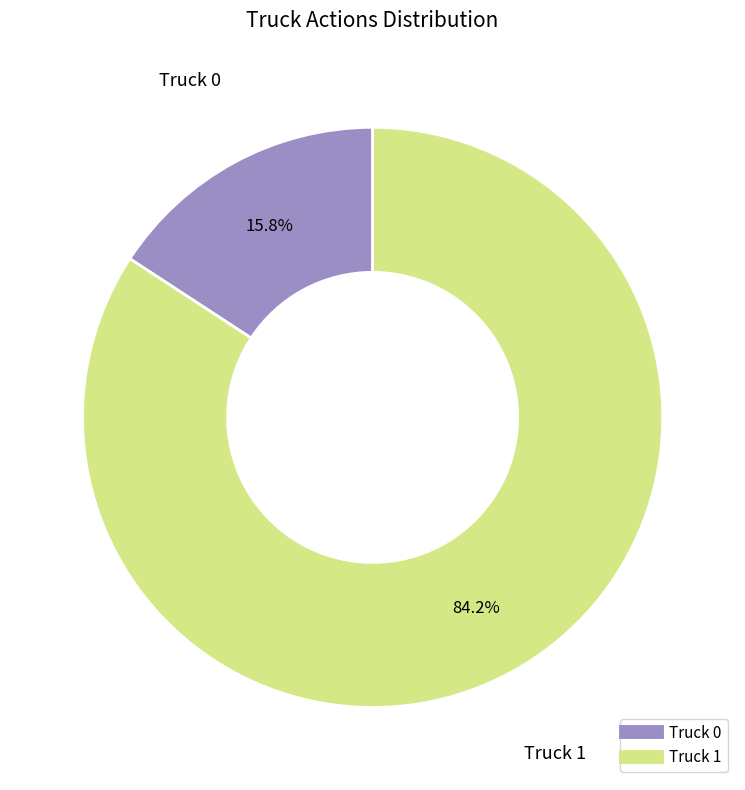

To the nearest percent, what is the average slice percentage?

50%